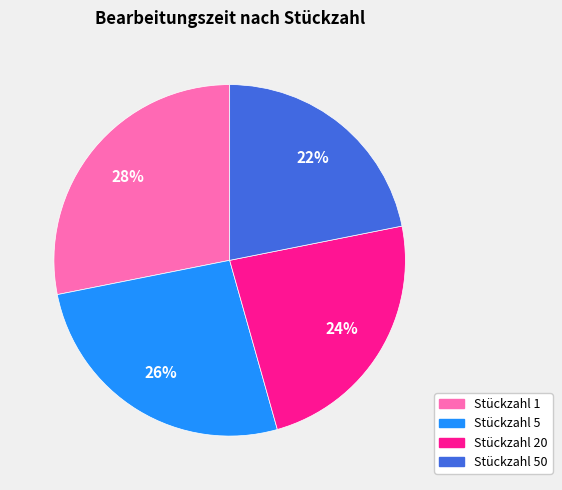

To the nearest percent, what is the difference between the largest and smallest slice percentages?

6%